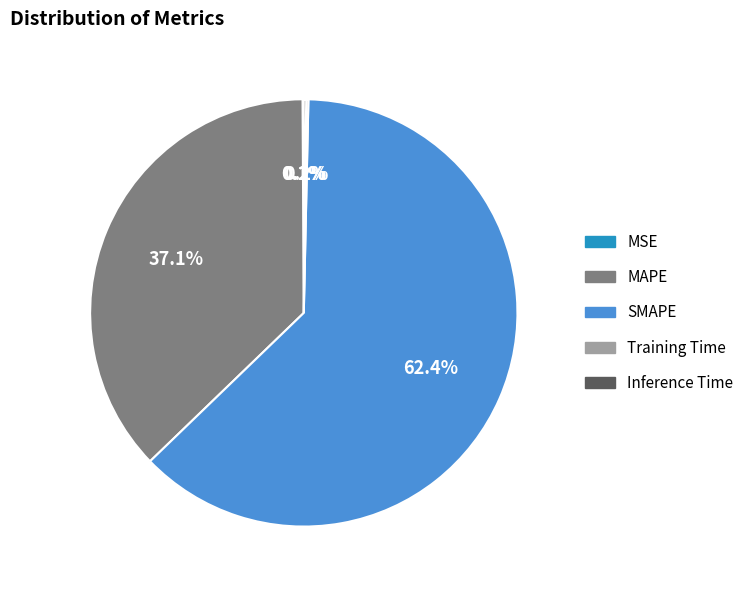

Which slice is the largest?

SMAPE